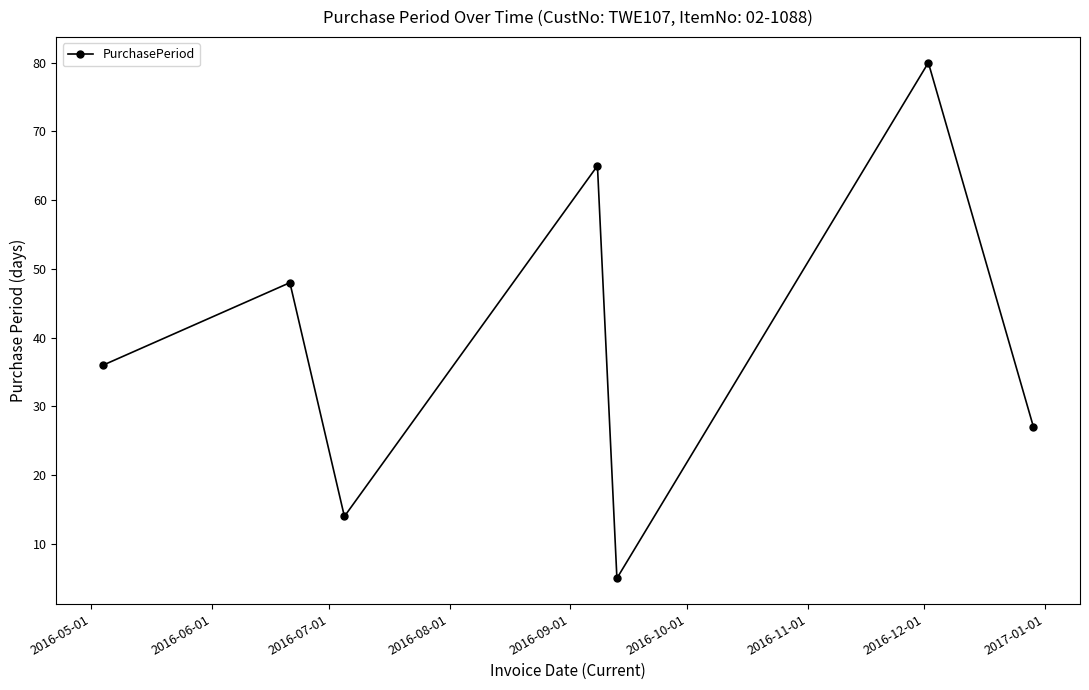

True or false: there are more than 1 points higher than both neighbors.

True